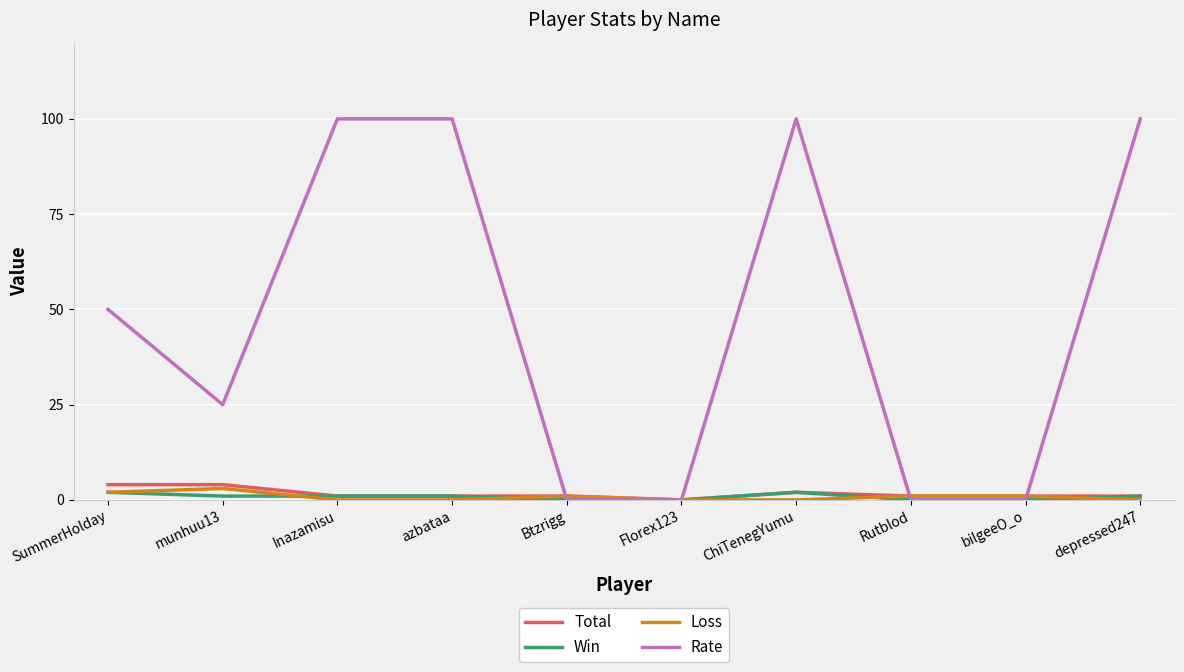

Which series has the largest total across all categories?

Rate